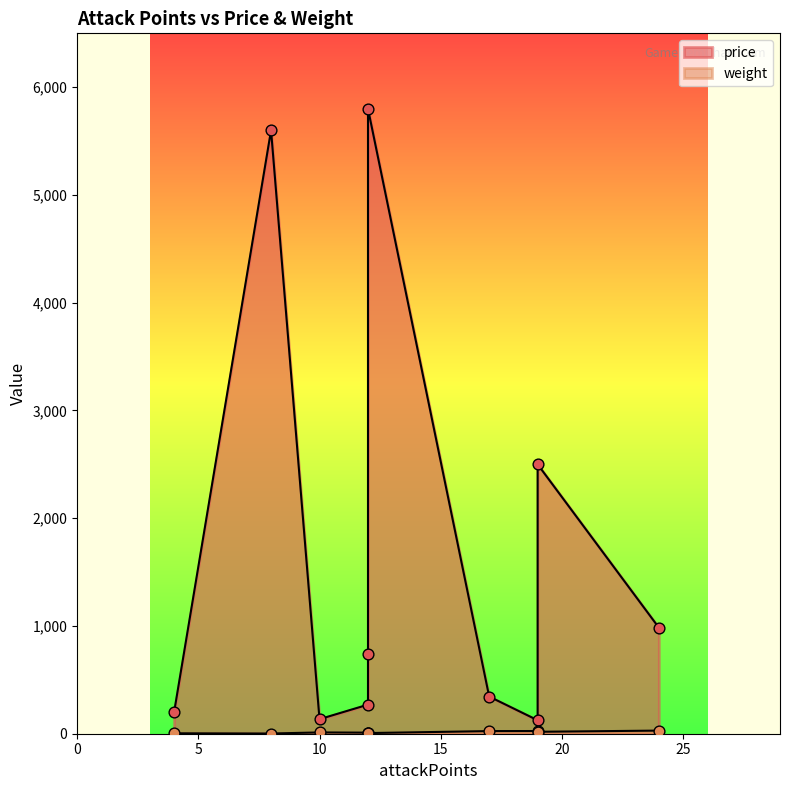

Which series contains the lowest Y value?

weight